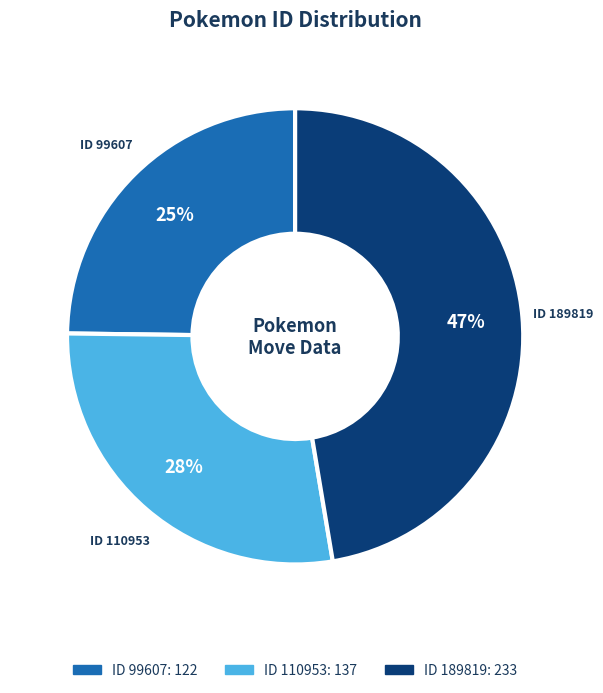

Does any single category account for the majority?

No